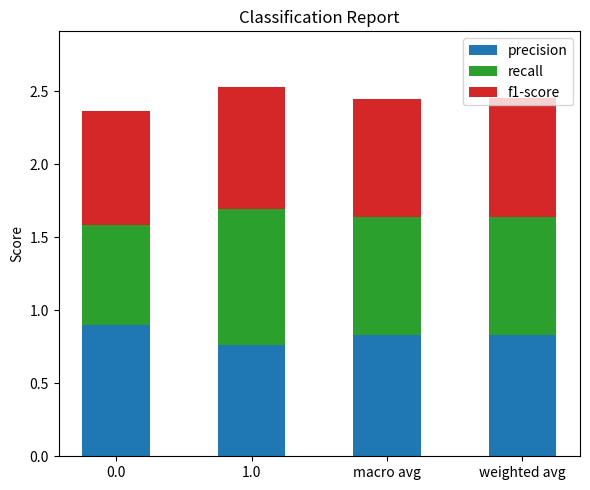

What is the sum of all precision values?

3.3